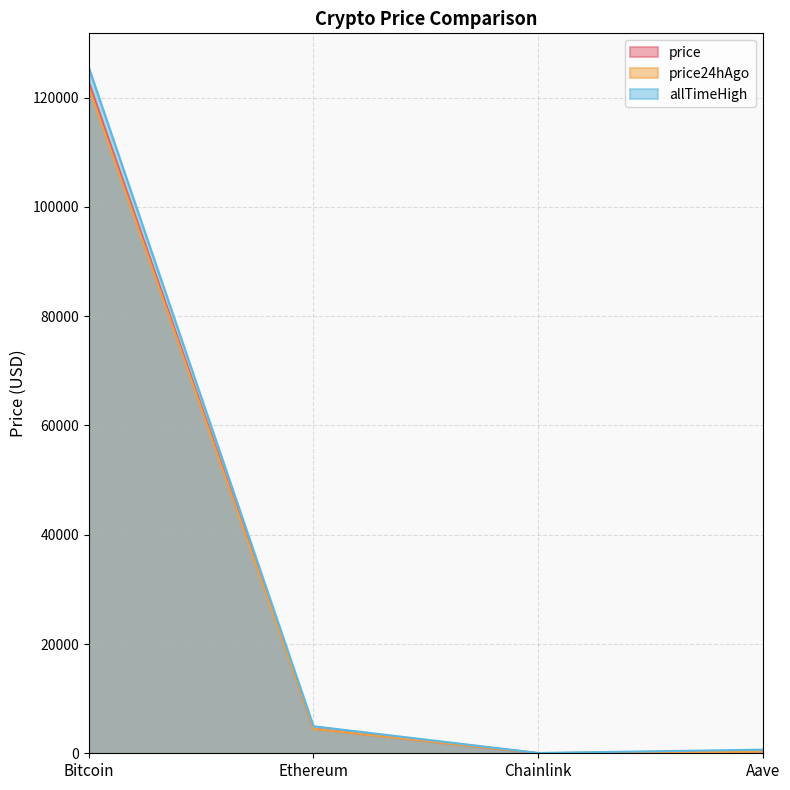

At which label is allTimeHigh closest to 62779?

Ethereum